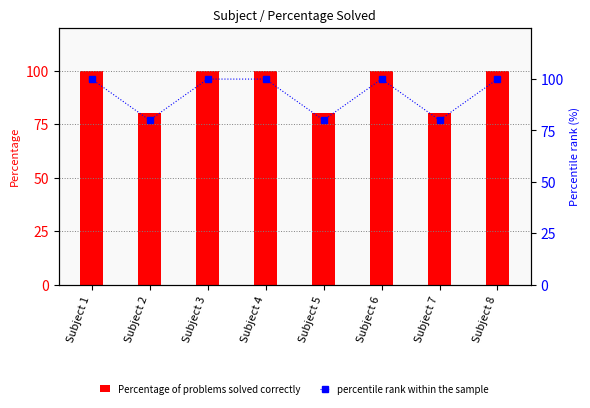

List the labels in order of Percentage of problems solved correctly value, smallest first.

Subject 2, Subject 5, Subject 7, Subject 1, Subject 3, Subject 4, Subject 6, Subject 8